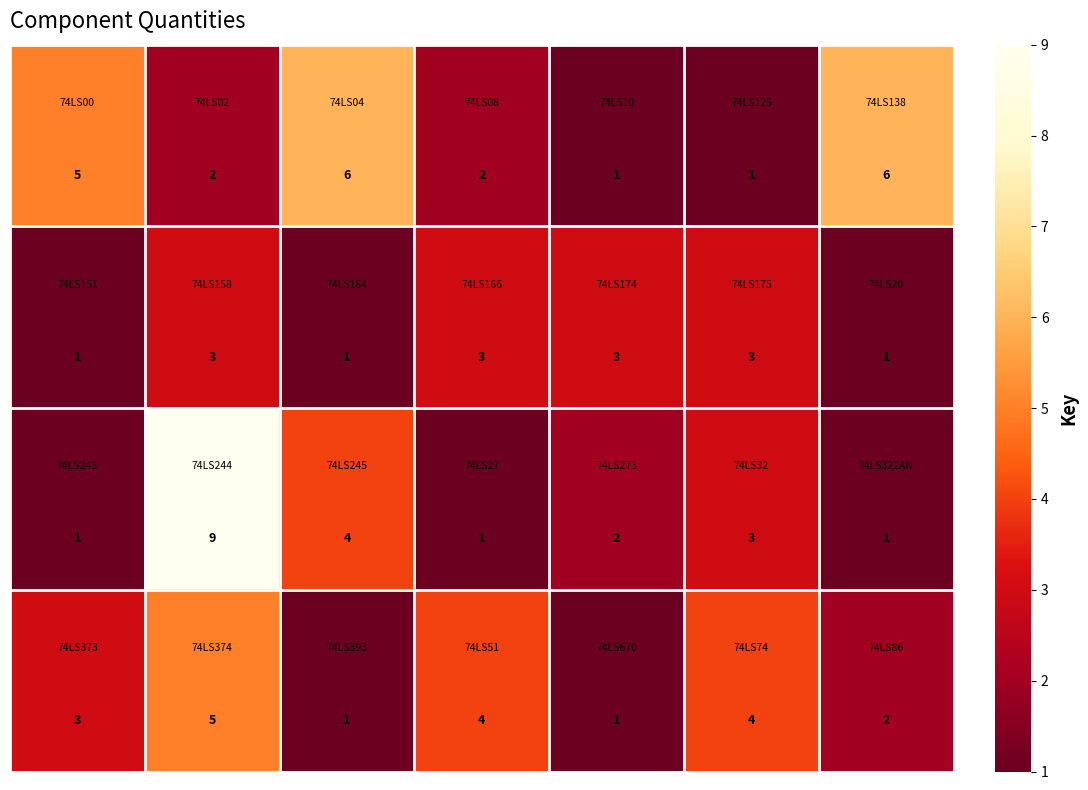

What is the maximum value shown in the chart?

9